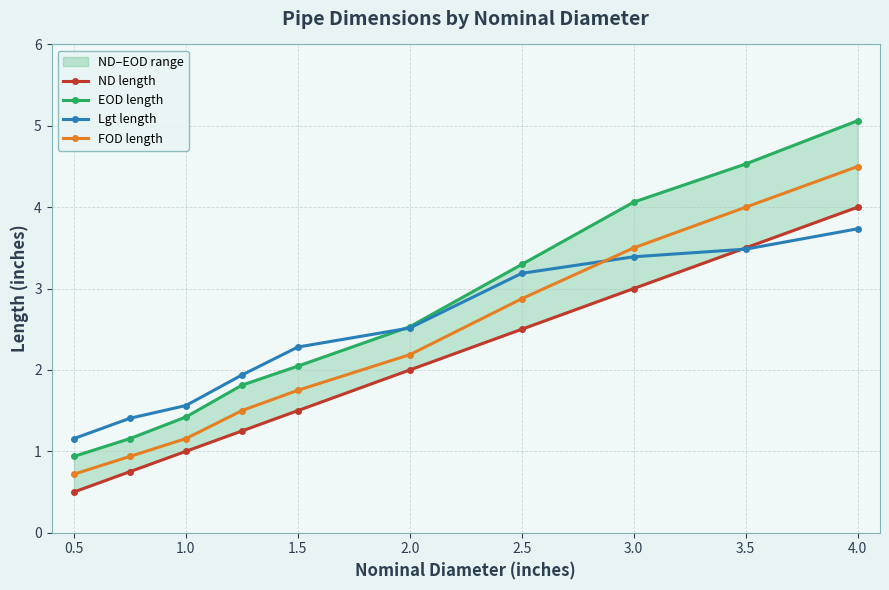

At which label does Lgt length reach its peak?

4.0